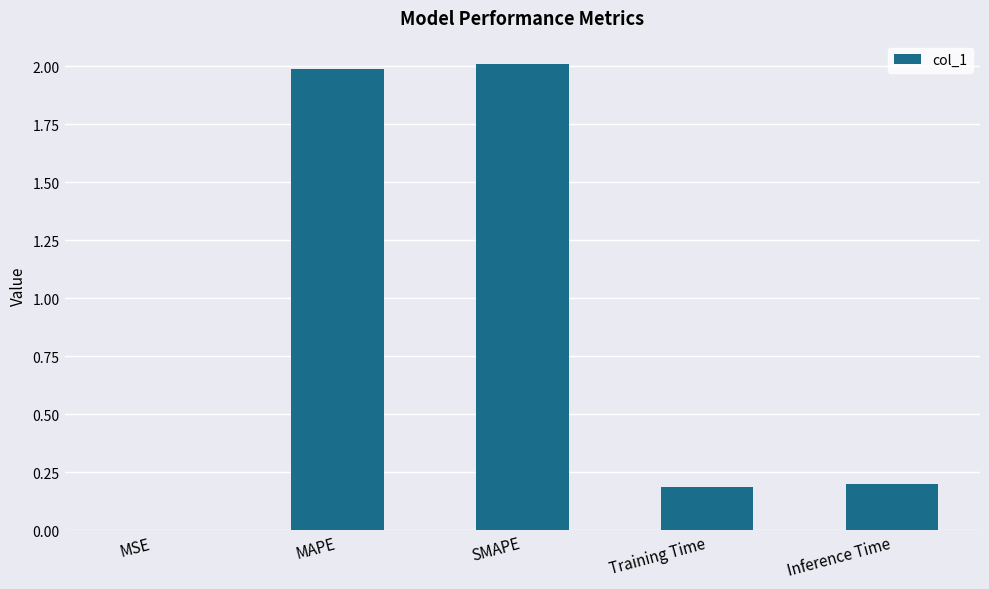

The value at MSE is 0.0. True or false?

True